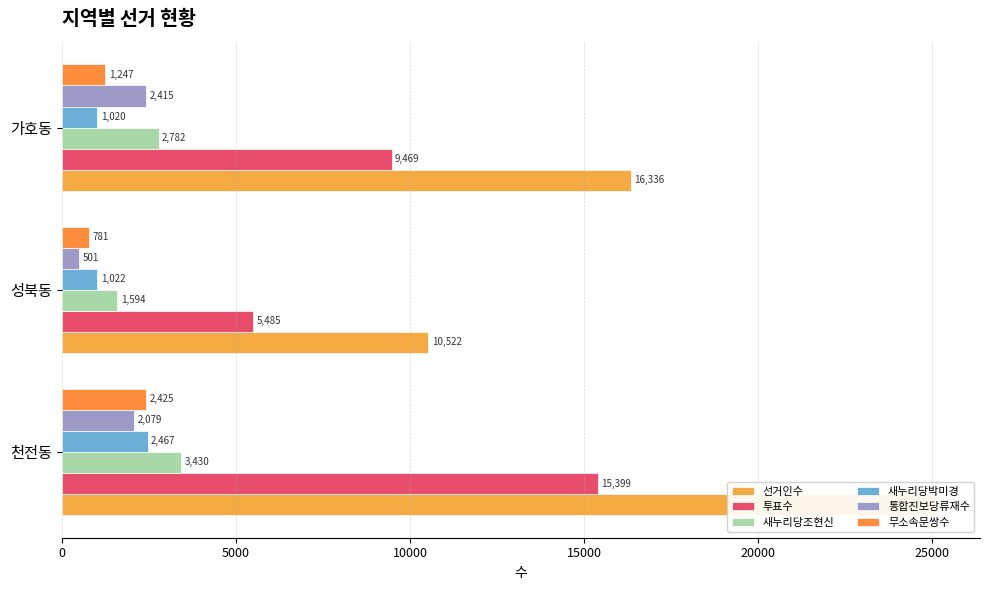

What is the total value across all series at 가호동?

33269